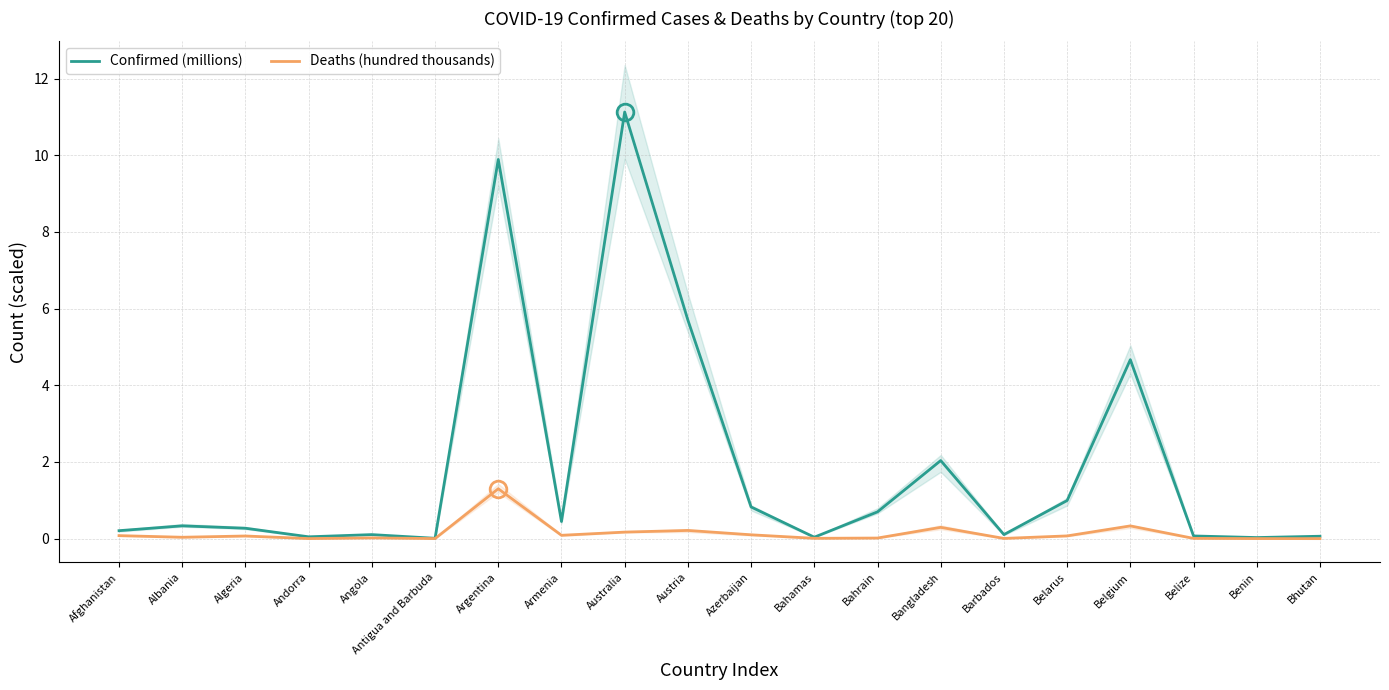

At how many categories does at least one series exceed 7?

2